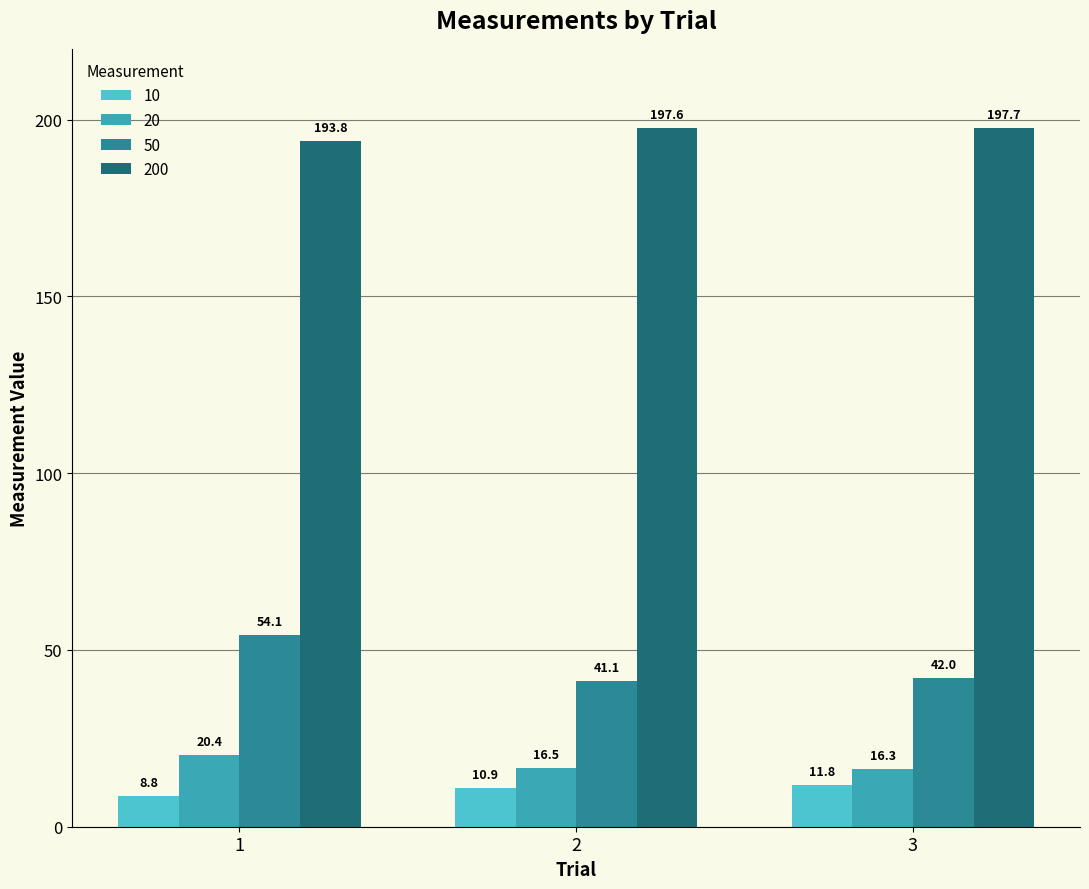

How many groups of bars are there?

3